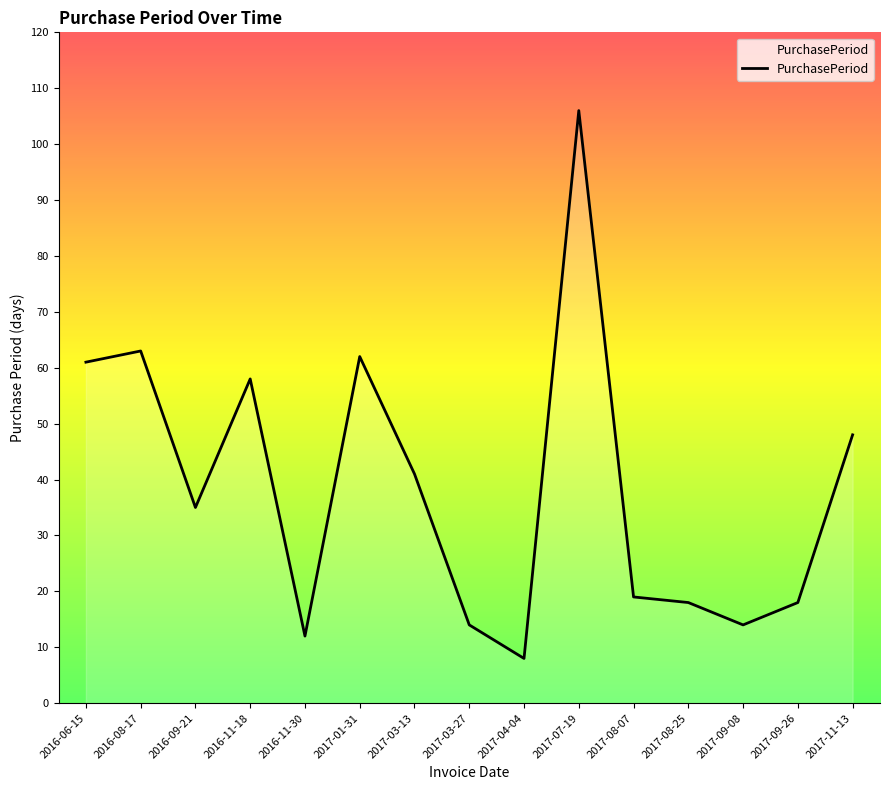

What position from the right is 2016-09-21?

13